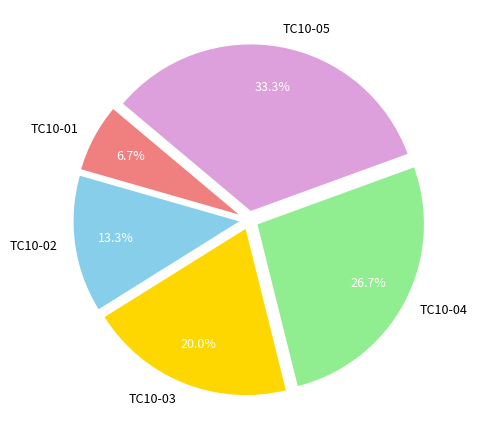

Between TC10-01 and TC10-03, which is larger?

TC10-03